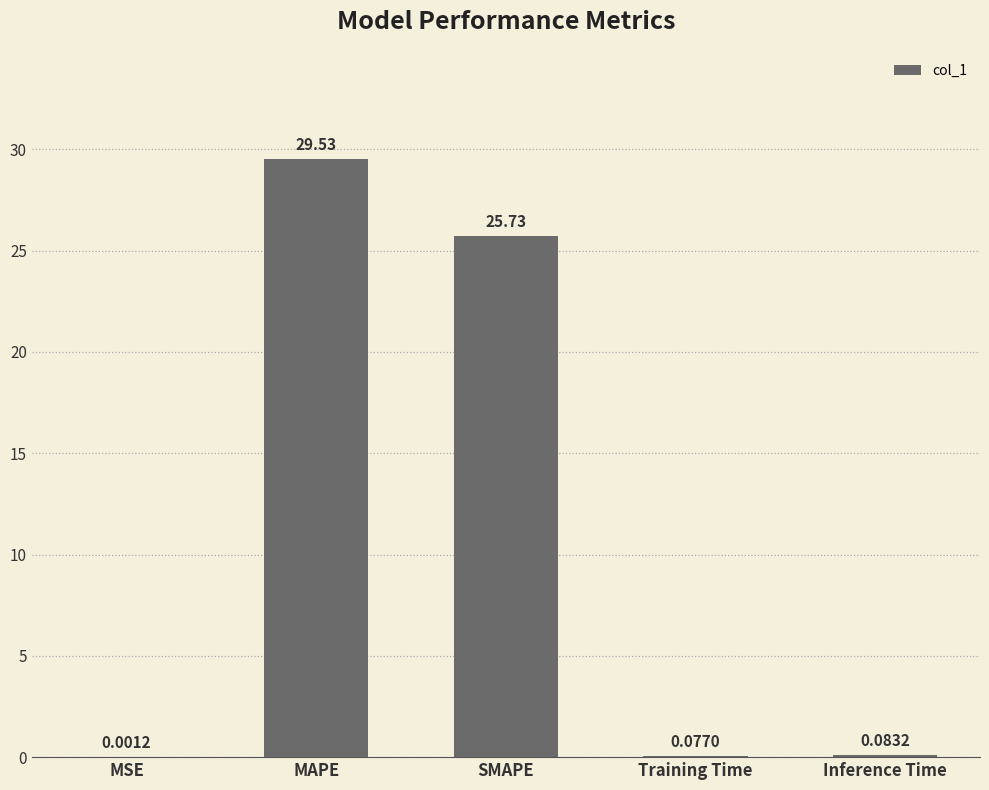

Which category has the highest value across all series?

MAPE